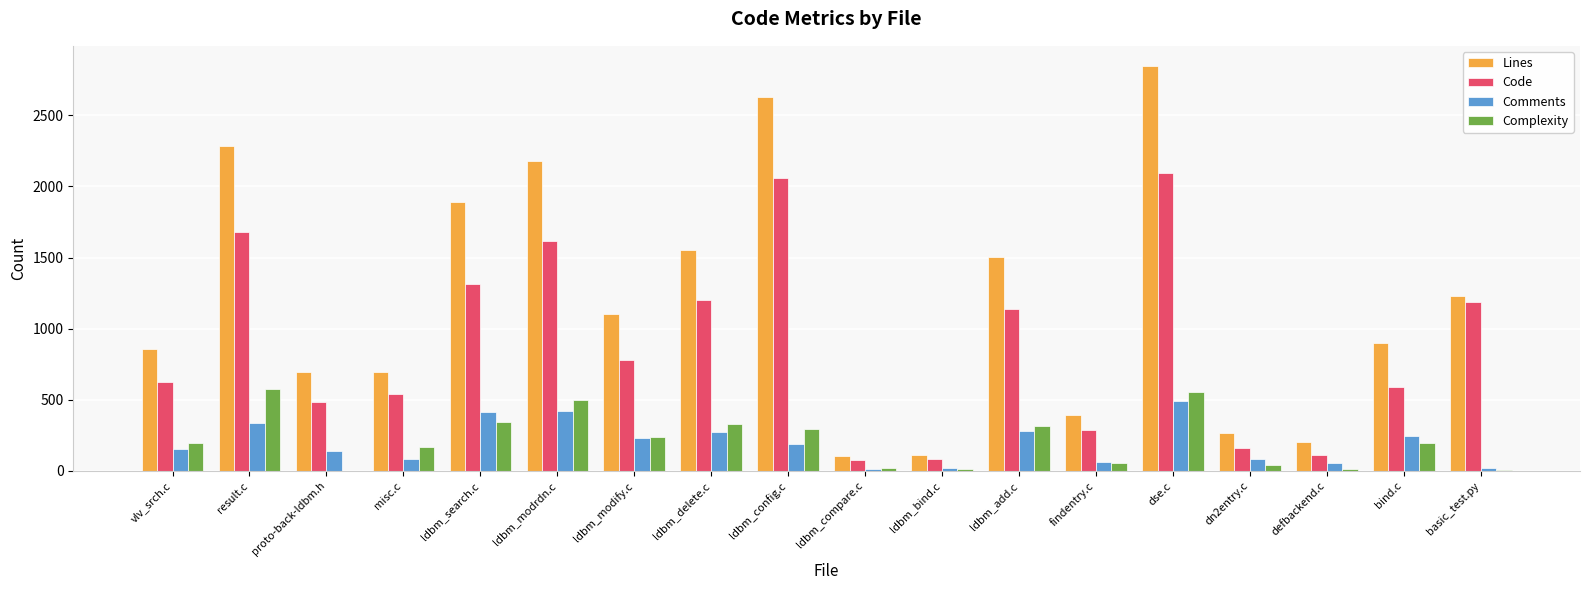

Which category has the highest value across all series?

dse.c